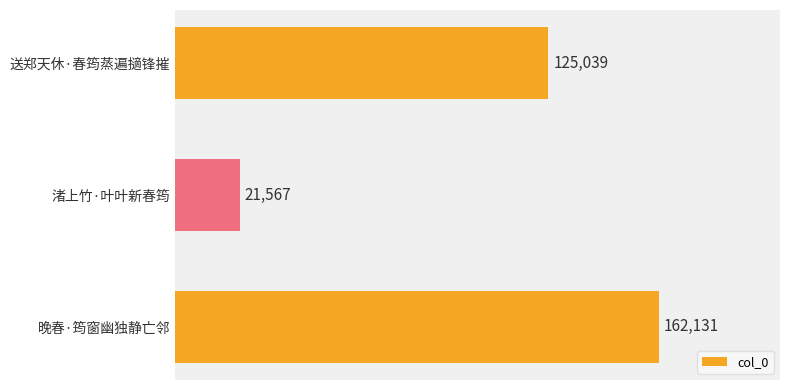

List the labels in order of value, largest first.

晚春·筠窗幽独静亡邻, 送郑天休·春筠蒸遍擿锋摧, 渚上竹·叶叶新春筠